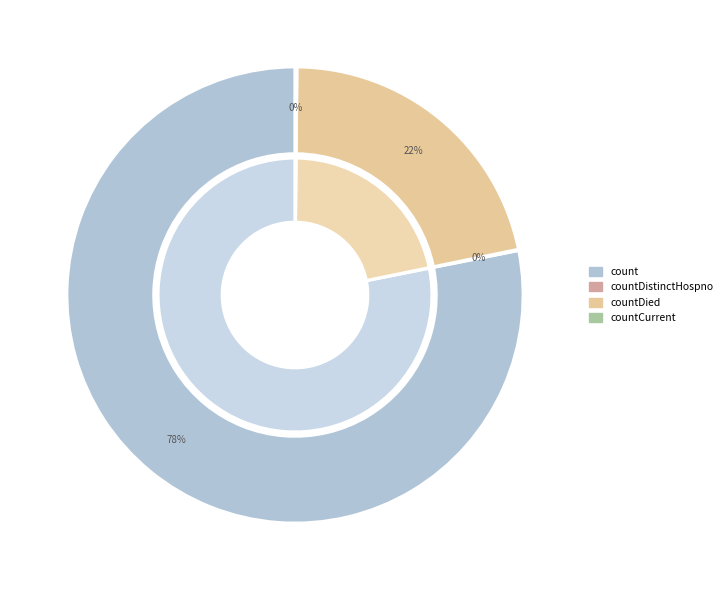

The countDistinctHospno slice represents 6% of the pie. True or false?

False